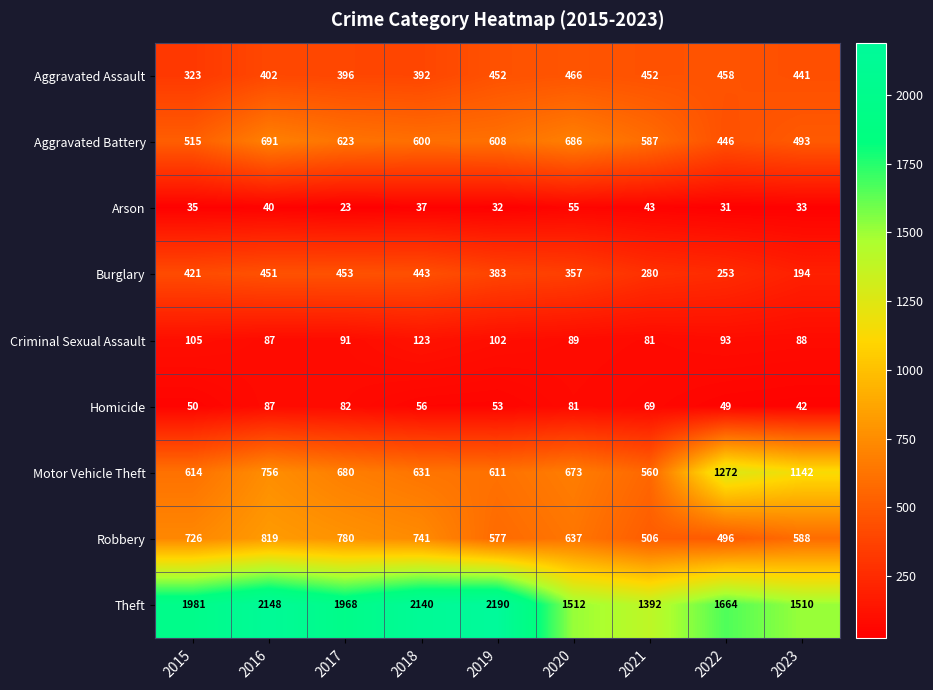

The Robbery series shows 425 at 2020. True or false?

False